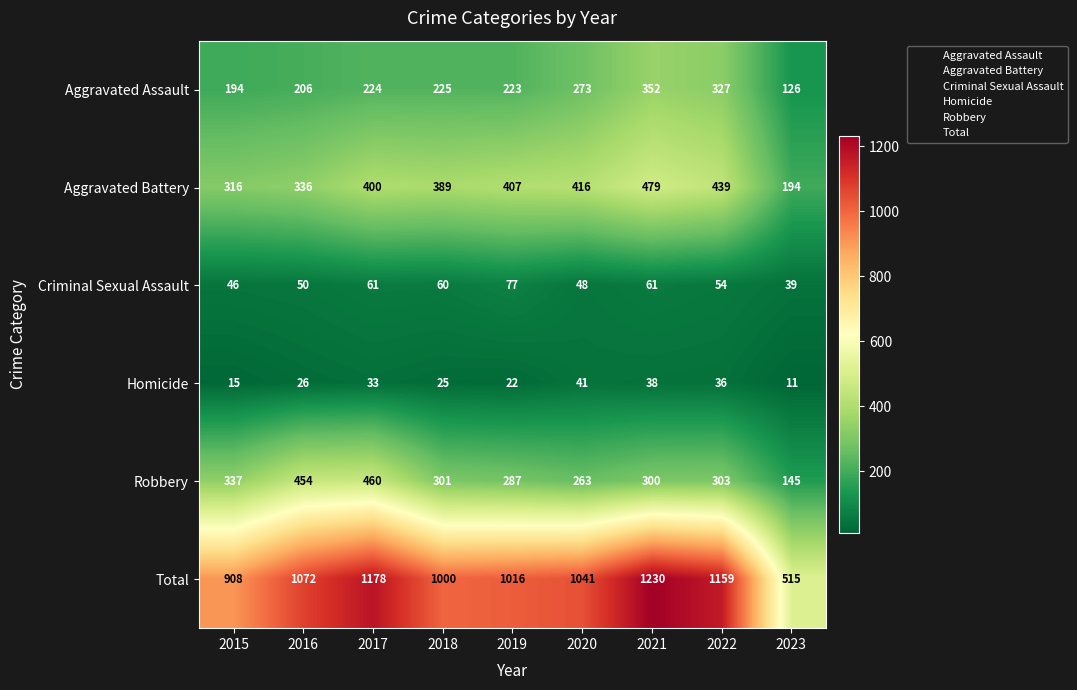

At which category is the sum across all series the highest?

2021